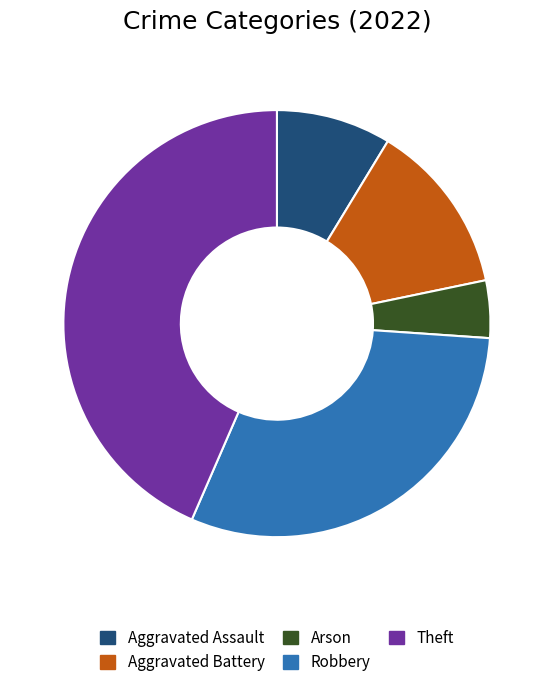

Combined, do Aggravated Battery and Arson account for over 50%?

No